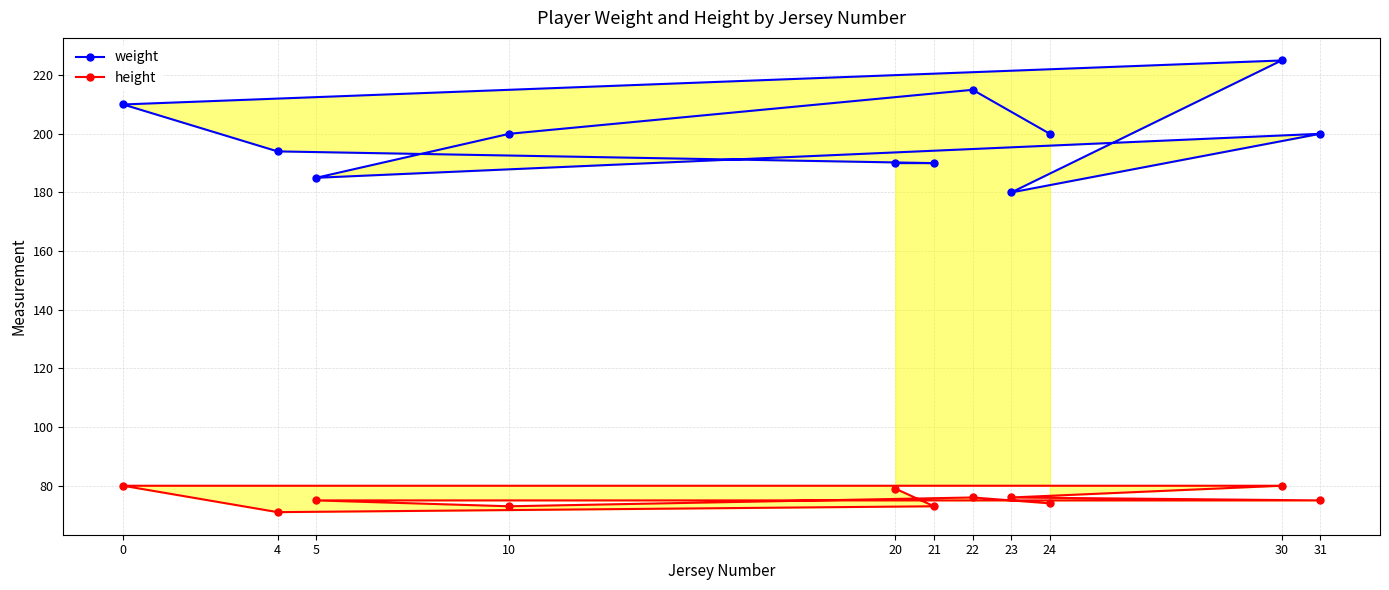

Rank the series by their average value, from lowest to highest.

height, weight